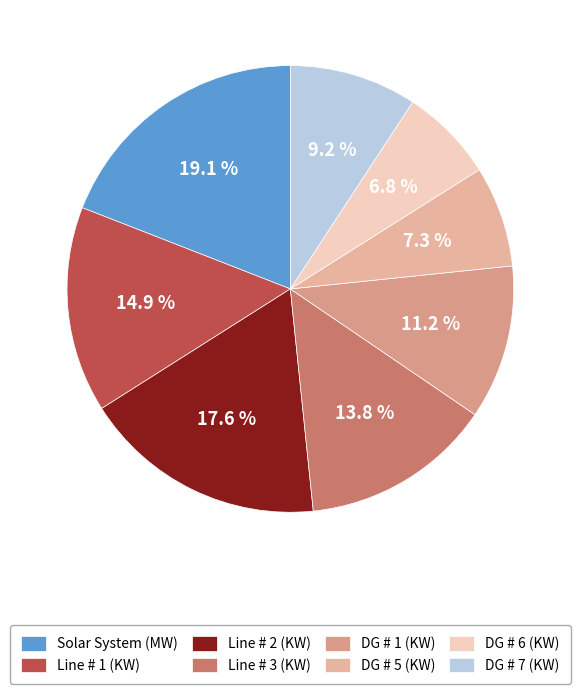

What is the total percentage of Line # 3 (KW) and Line # 1 (KW)?

28.8%